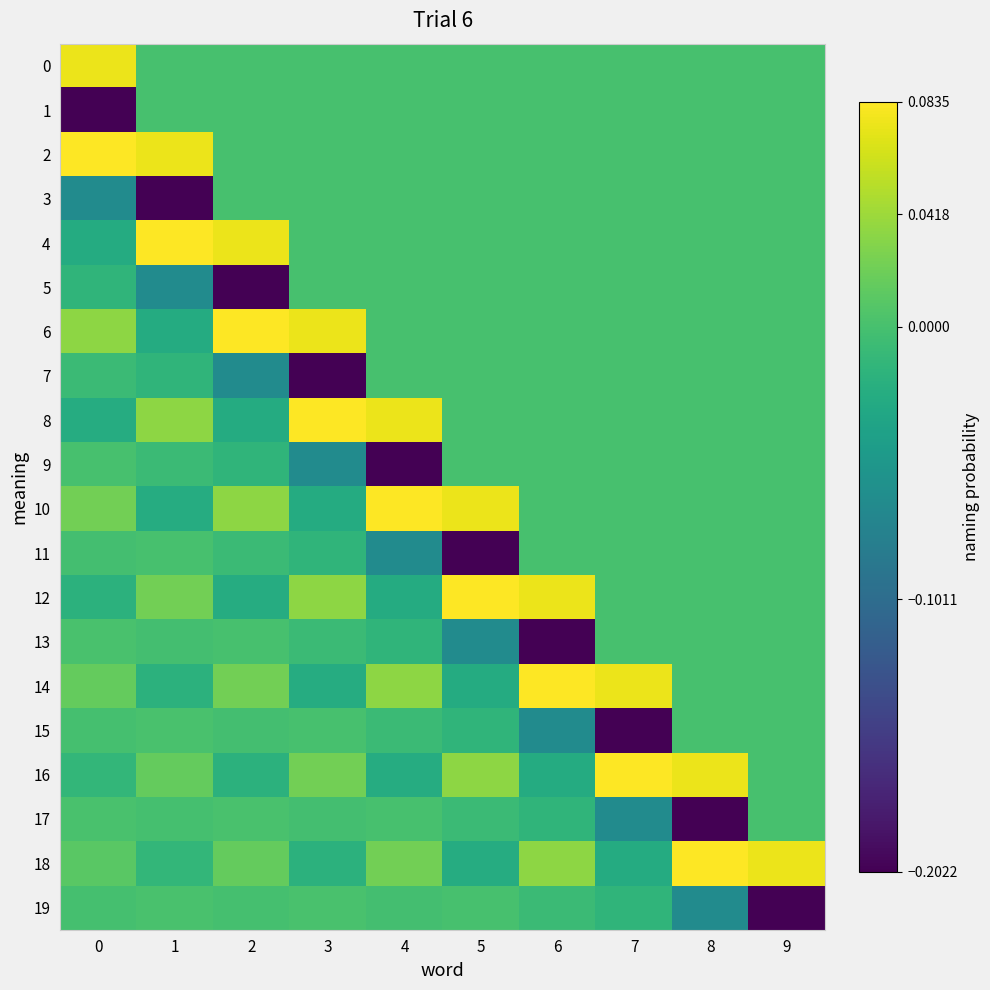

Reading right to left, extract all data points from this chart.

0: 9=0.0	8=0.0	7=0.0	6=0.0	5=0.0	4=0.0	3=0.0	2=0.0	1=0.0	0=0.1
1: 9=0.0	8=0.0	7=0.0	6=0.0	5=0.0	4=0.0	3=0.0	2=0.0	1=0.0	0=-0.2
2: 9=0.0	8=0.0	7=0.0	6=0.0	5=0.0	4=0.0	3=0.0	2=0.0	1=0.1	0=0.1
3: 9=0.0	8=0.0	7=0.0	6=0.0	5=0.0	4=0.0	3=0.0	2=0.0	1=-0.2	0=-0.1
4: 9=0.0	8=0.0	7=0.0	6=0.0	5=0.0	4=0.0	3=0.0	2=0.1	1=0.1	0=-0.0
5: 9=0.0	8=0.0	7=0.0	6=0.0	5=0.0	4=0.0	3=0.0	2=-0.2	1=-0.1	0=-0.0
6: 9=0.0	8=0.0	7=0.0	6=0.0	5=0.0	4=0.0	3=0.1	2=0.1	1=-0.0	0=0.0
7: 9=0.0	8=0.0	7=0.0	6=0.0	5=0.0	4=0.0	3=-0.2	2=-0.1	1=-0.0	0=-0.0
8: 9=0.0	8=0.0	7=0.0	6=0.0	5=0.0	4=0.1	3=0.1	2=-0.0	1=0.0	0=-0.0
9: 9=0.0	8=0.0	7=0.0	6=0.0	5=0.0	4=-0.2	3=-0.1	2=-0.0	1=-0.0	0=0.0
10: 9=0.0	8=0.0	7=0.0	6=0.0	5=0.1	4=0.1	3=-0.0	2=0.0	1=-0.0	0=0.0
11: 9=0.0	8=0.0	7=0.0	6=0.0	5=-0.2	4=-0.1	3=-0.0	2=-0.0	1=0.0	0=-0.0
12: 9=0.0	8=0.0	7=0.0	6=0.1	5=0.1	4=-0.0	3=0.0	2=-0.0	1=0.0	0=-0.0
13: 9=0.0	8=0.0	7=0.0	6=-0.2	5=-0.1	4=-0.0	3=-0.0	2=0.0	1=-0.0	0=0.0
14: 9=0.0	8=0.0	7=0.1	6=0.1	5=-0.0	4=0.0	3=-0.0	2=0.0	1=-0.0	0=0.0
15: 9=0.0	8=0.0	7=-0.2	6=-0.1	5=-0.0	4=-0.0	3=0.0	2=-0.0	1=0.0	0=-0.0
16: 9=0.0	8=0.1	7=0.1	6=-0.0	5=0.0	4=-0.0	3=0.0	2=-0.0	1=0.0	0=-0.0
17: 9=0.0	8=-0.2	7=-0.1	6=-0.0	5=-0.0	4=0.0	3=-0.0	2=0.0	1=-0.0	0=0.0
18: 9=0.1	8=0.1	7=-0.0	6=0.0	5=-0.0	4=0.0	3=-0.0	2=0.0	1=-0.0	0=0.0
19: 9=-0.2	8=-0.1	7=-0.0	6=-0.0	5=0.0	4=-0.0	3=0.0	2=-0.0	1=0.0	0=-0.0